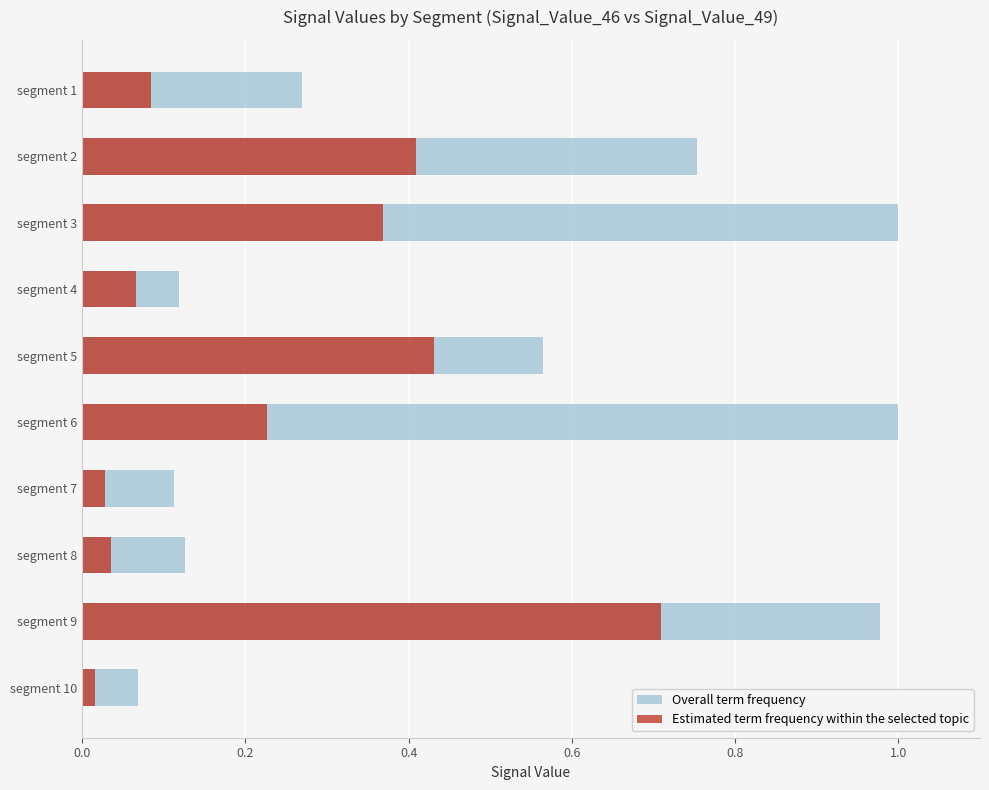

At which category is the sum across all series the highest?

segment 9